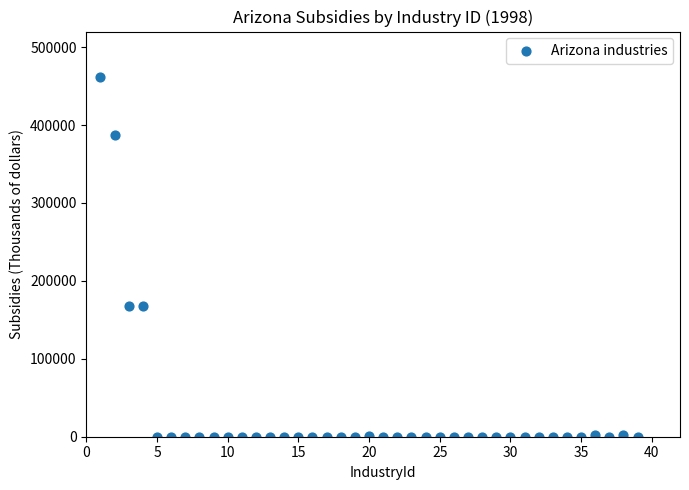

What is the range of X values (max minus min)?

38